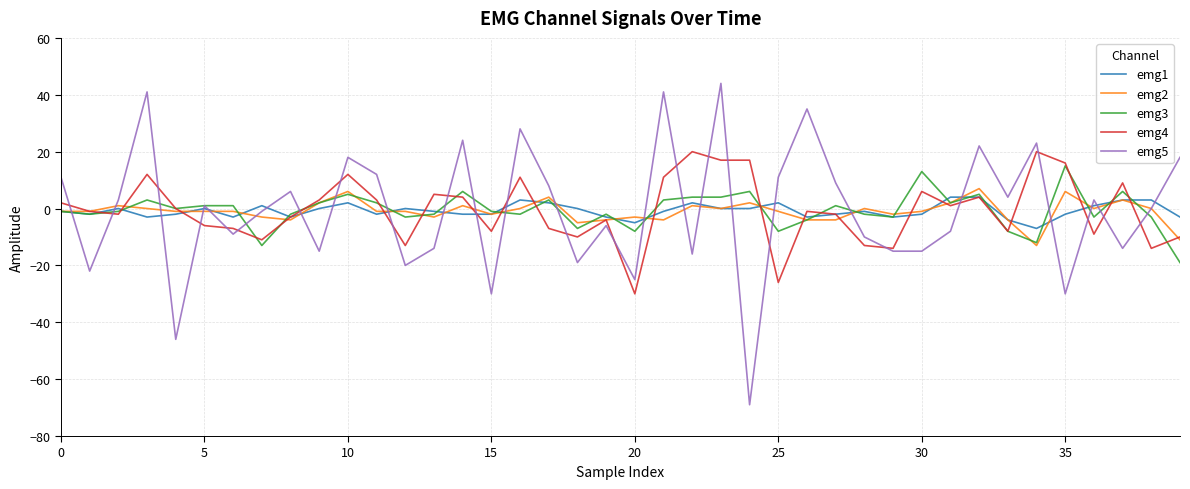

Does the chart have visible grid lines?

Yes